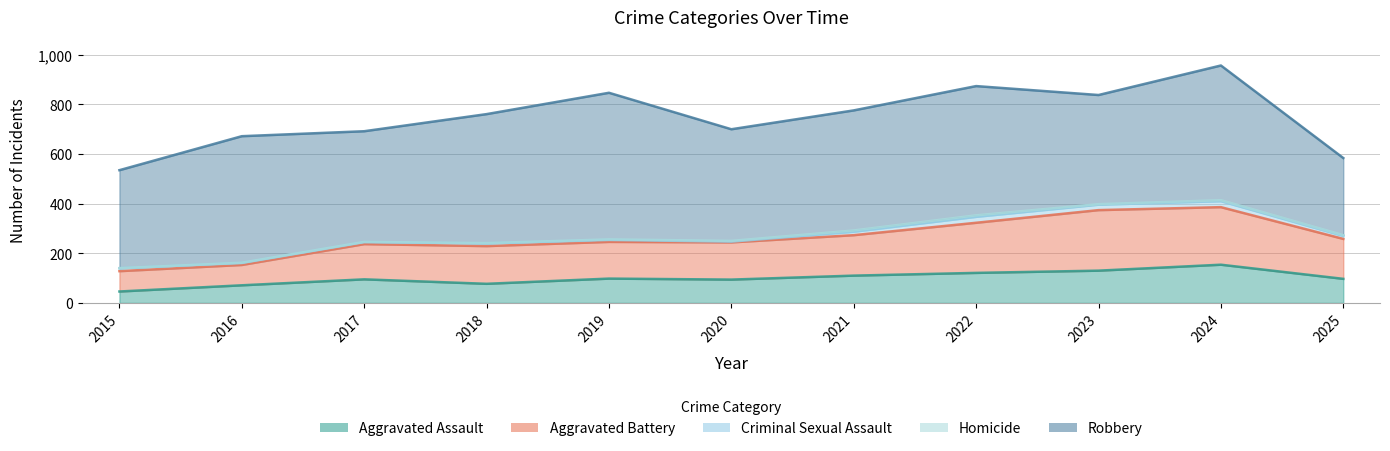

Which category has the lowest value across all series?

2015